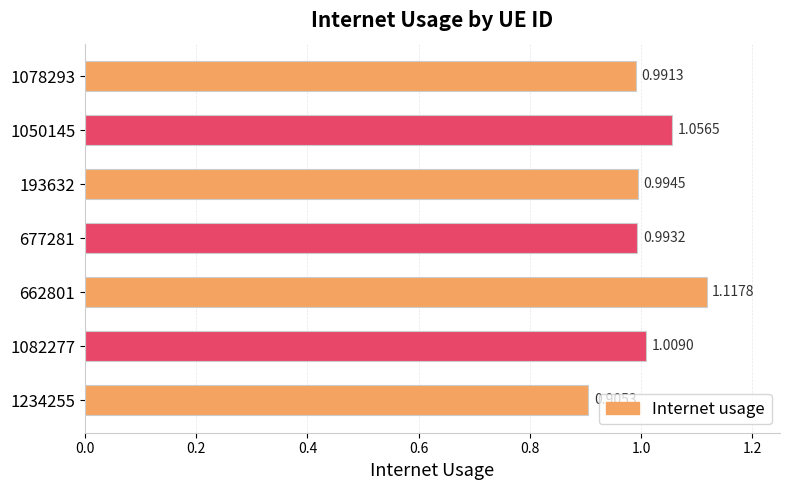

What is the sum of all values?

7.1